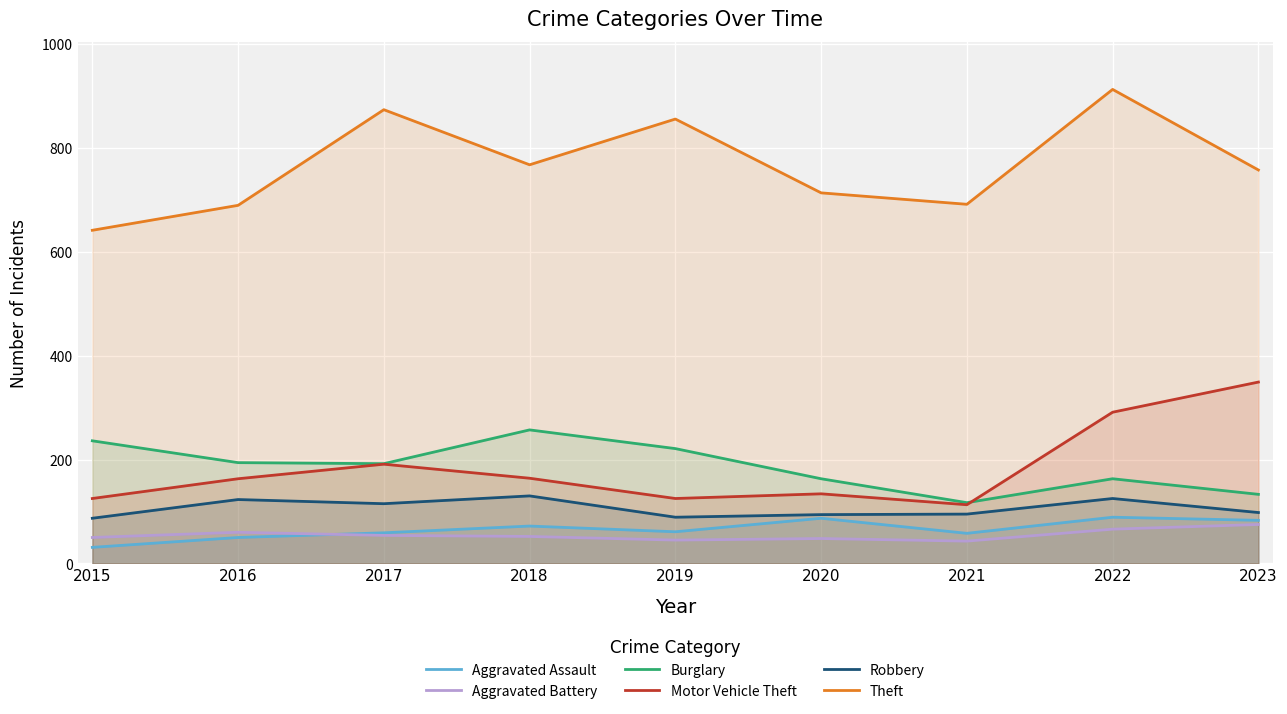

Which has a higher value, 2018 or 2020?

2020